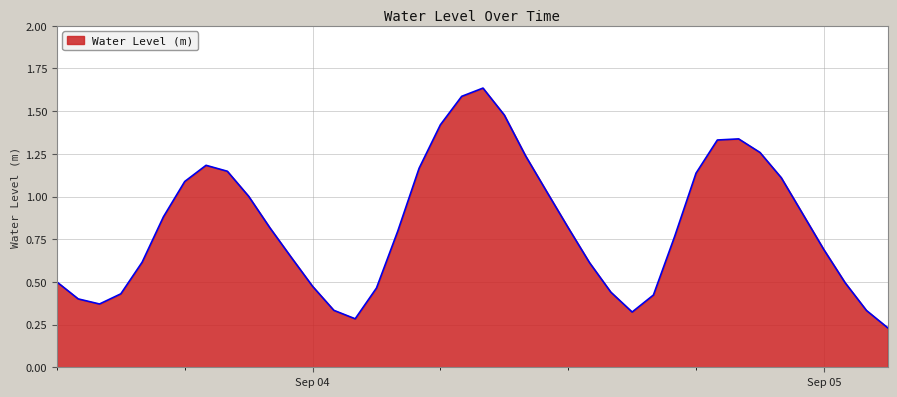

Which category has the highest value across all series?

2025-09-04 08:00:00